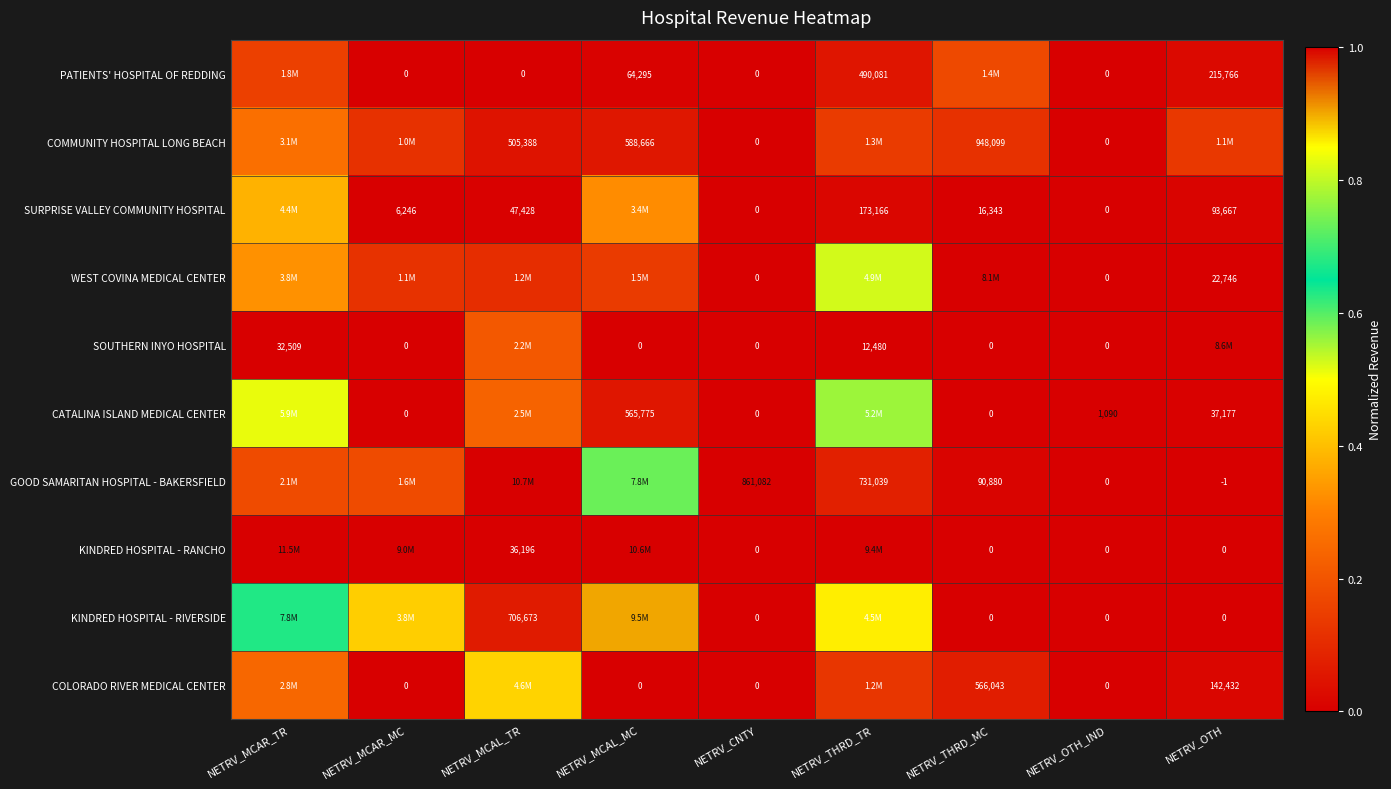

True or false: COMMUNITY HOSPITAL LONG BEACH has a value of 0.1 at NETRV_MCAL_MC.

False